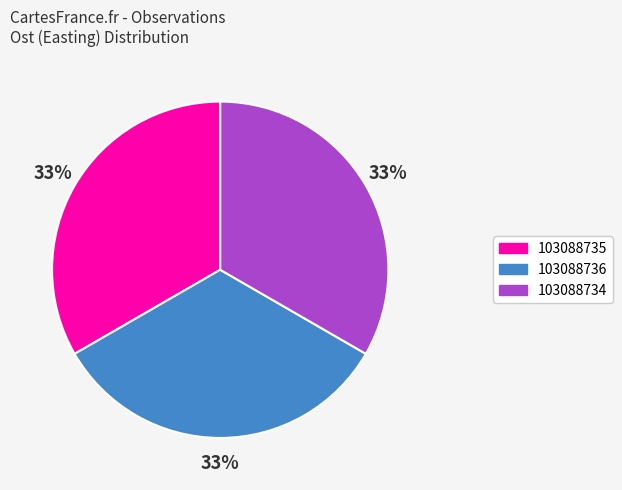

To the nearest percent, what is the combined percentage of 103088735 and 103088734?

67%